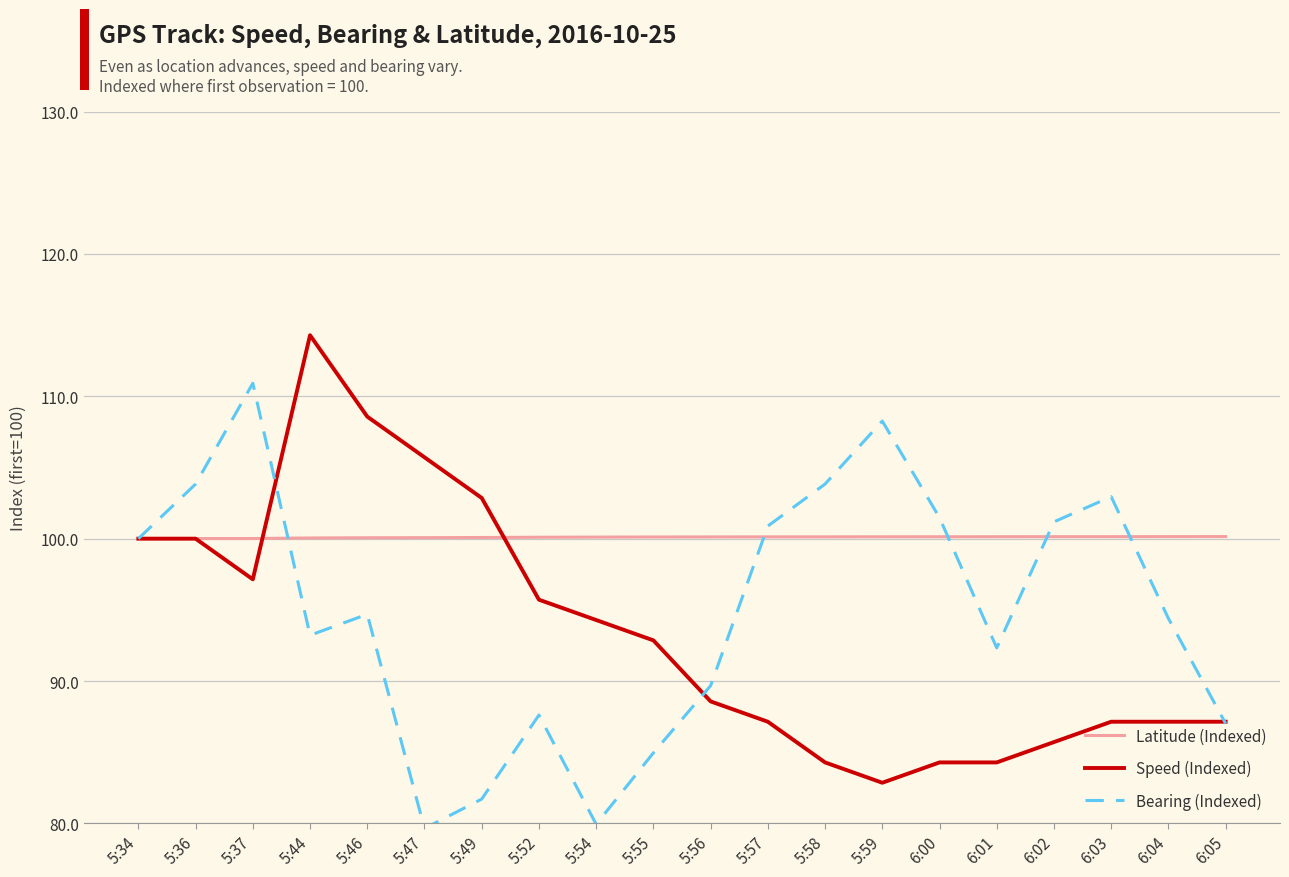

True or false: Bearing (Indexed) has a value of 103.8 at 5:36.

True